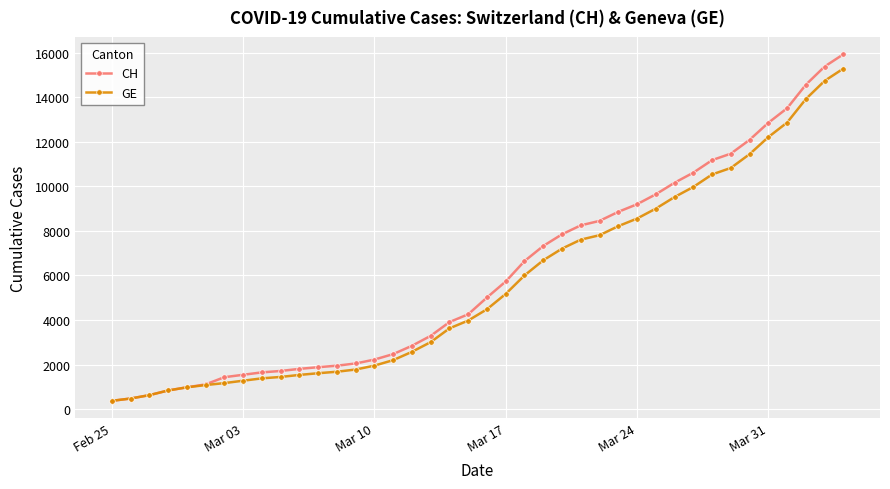

What is the lowest value of the CH series?

375